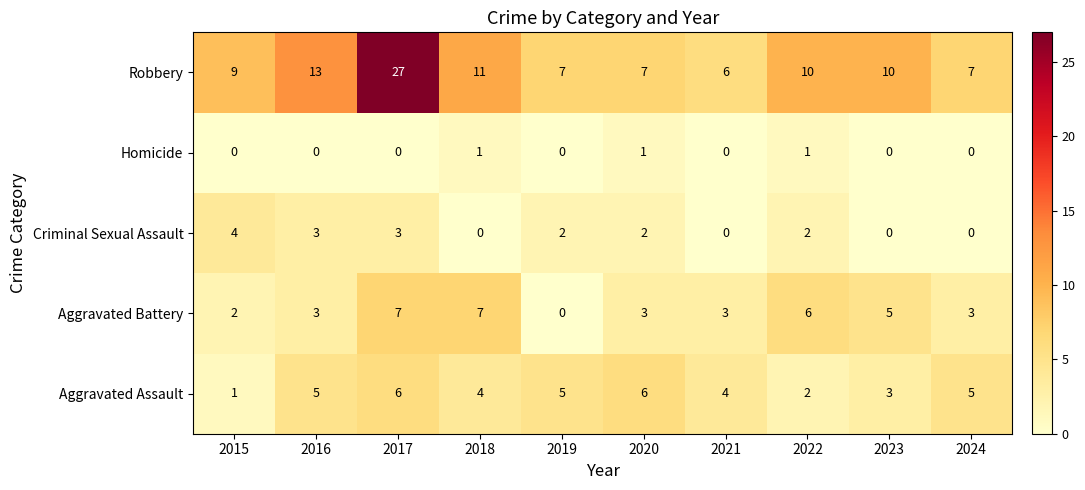

What is the sum of the Criminal Sexual Assault values at 2017 and 2018?

3